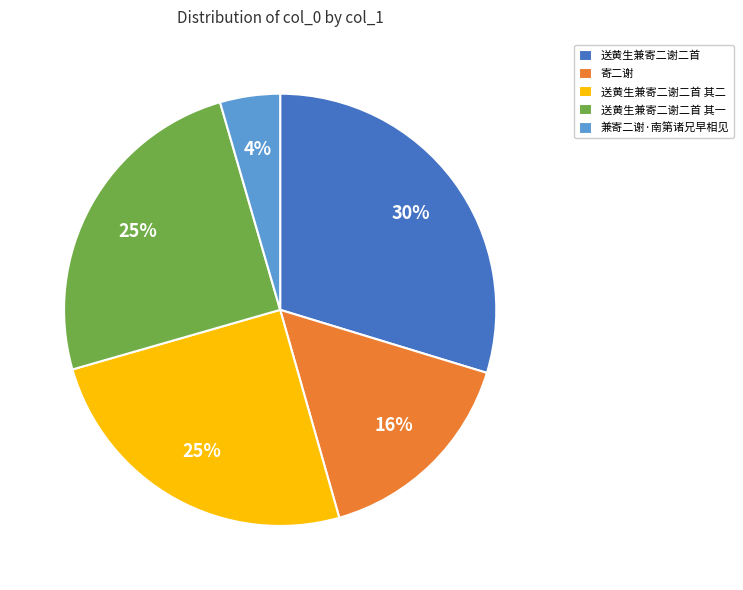

Do 寄二谢 and 送黄生兼寄二谢二首 其一 together represent more than half of the pie?

No